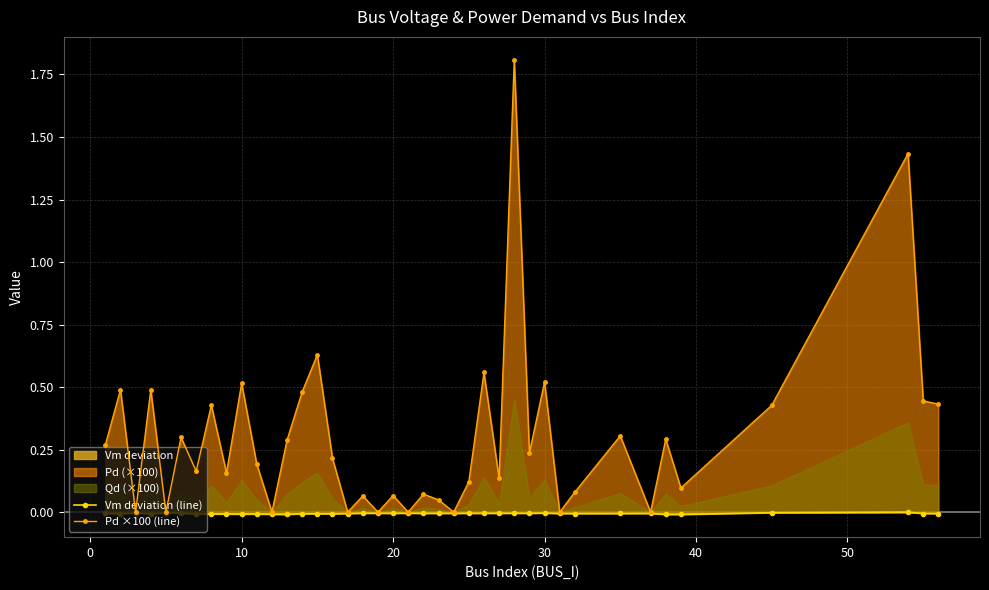

True or false: Vm deviation (line) has more than 0 interior local peaks.

True